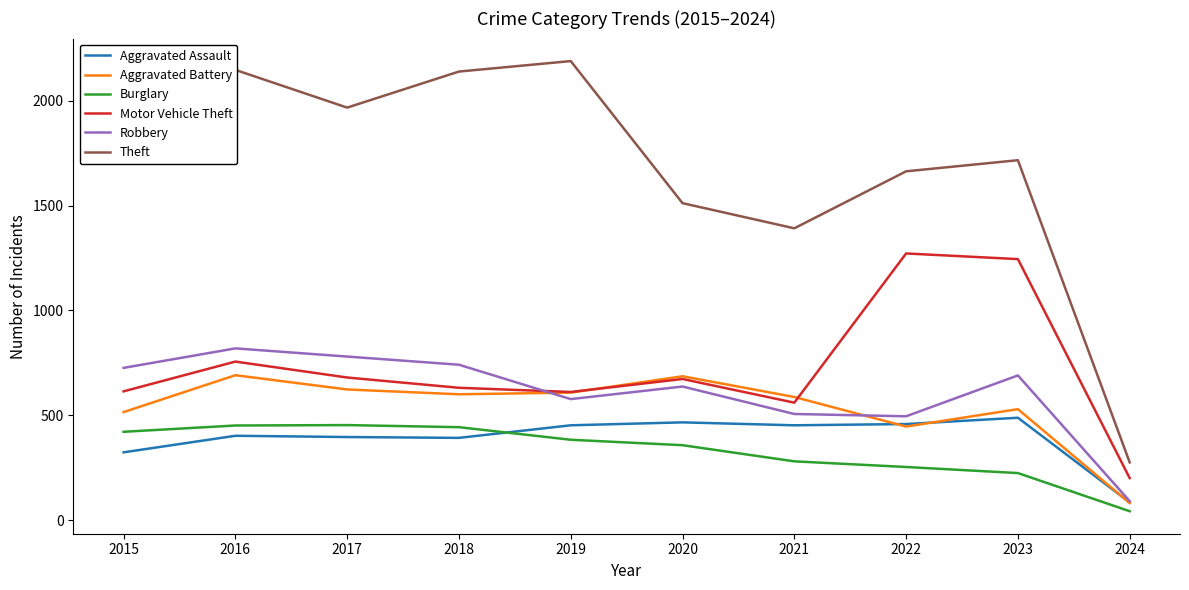

At which label does Motor Vehicle Theft reach its minimum?

2024